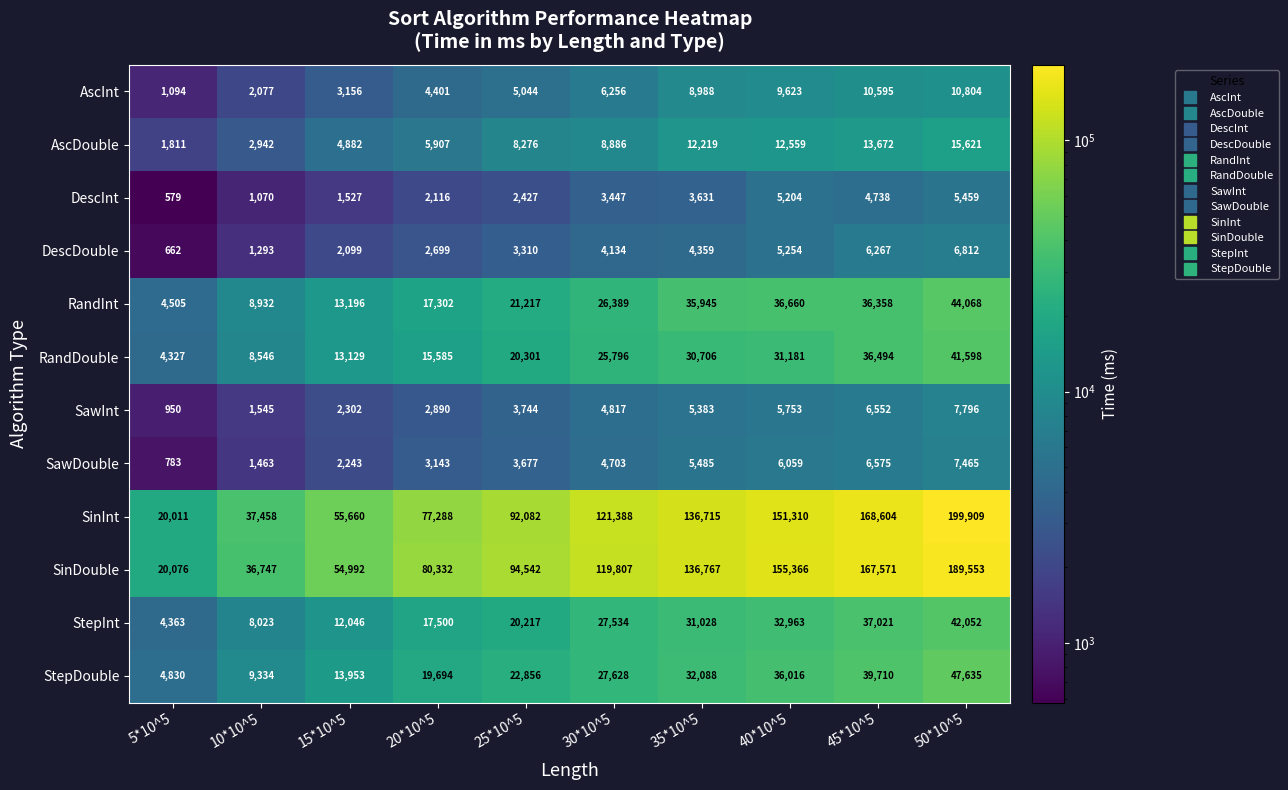

What is the sum of all SinInt values?

1060425